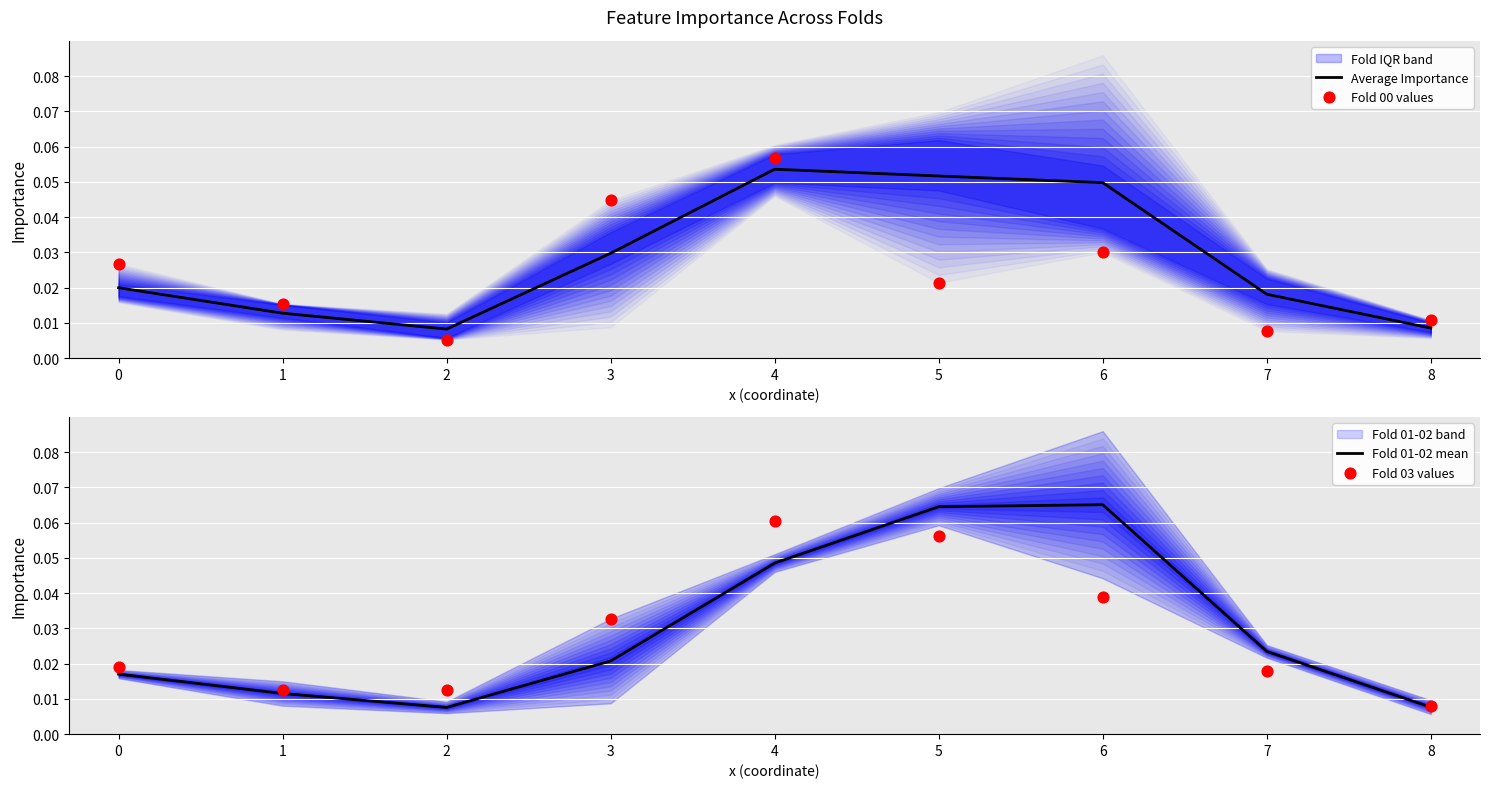

What is the total value across all series at 1?

0.1